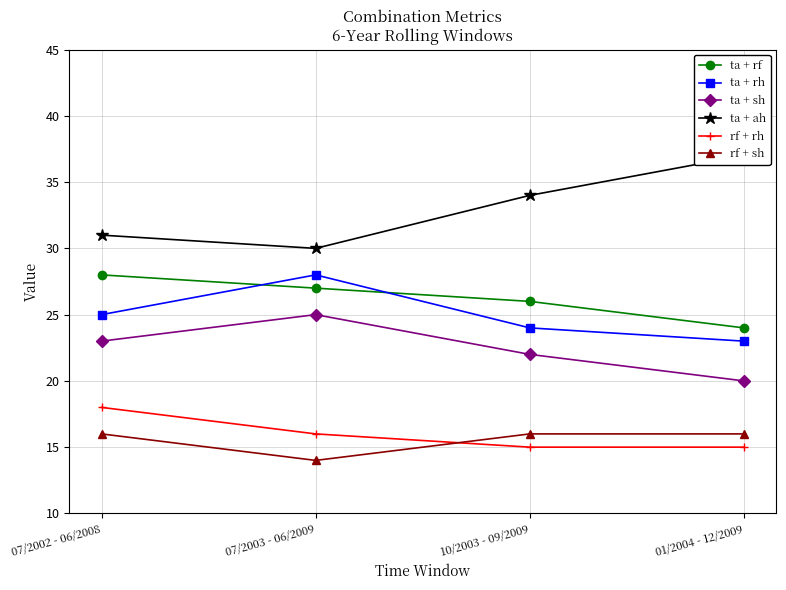

What is the value of the ta + ah point at the 2nd from the left?

30